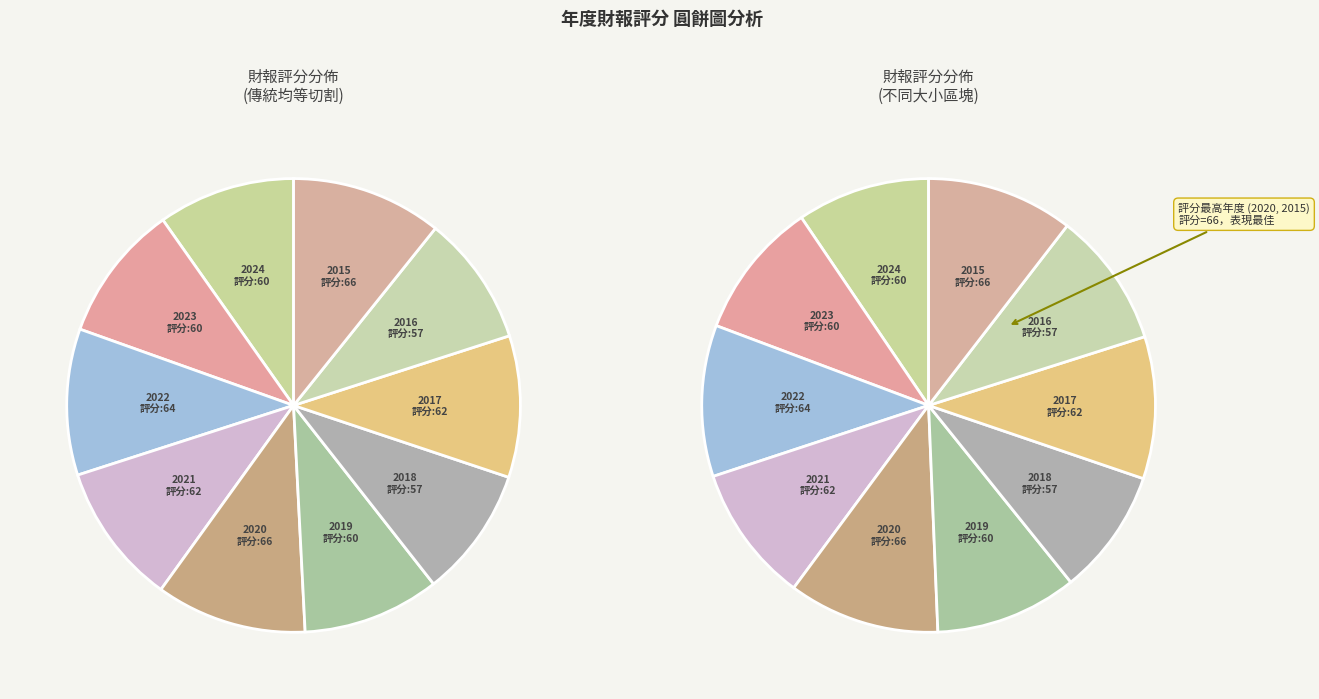

To the nearest percent, what is the difference between the largest and smallest slice percentages?

1%